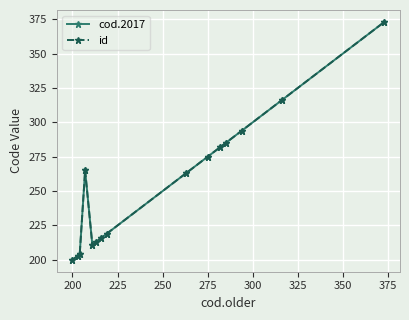

Is this an area chart (filled region under the line)?

No